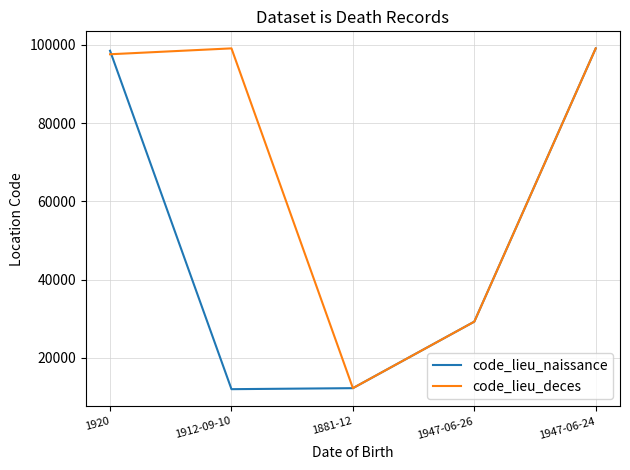

What is the total value across all series at 1920?

196109